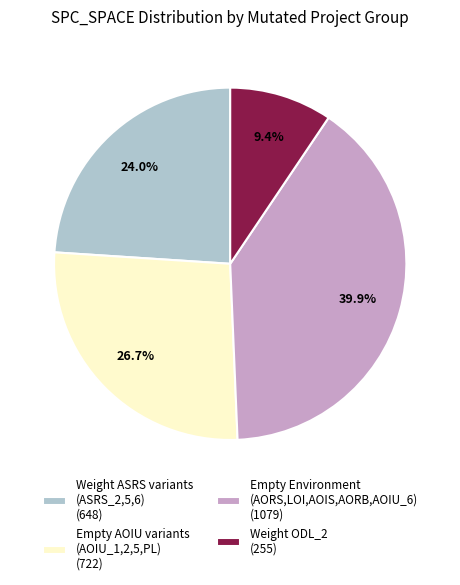

Does Empty AOIU variants (AOIU_1,2,5,PL) (722) represent more than half of the total?

No